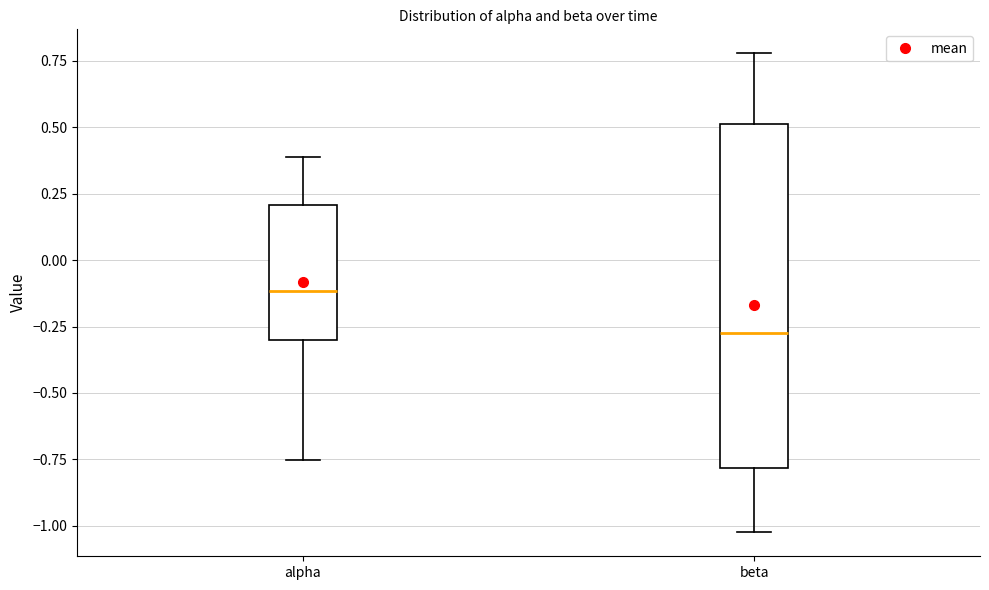

Reading left to right, transcribe this box plot: for each box, give where its median line is, the range the box spans, and where its two whiskers end, as read against the y-axis. The values are not printed on the chart, so give them approximately, as read against the axis.

alpha: median -0.10, box -0.30 to 0.20, whiskers -0.75 to 0.40
beta: median -0.25, box -0.80 to 0.50, whiskers -1.00 to 0.80